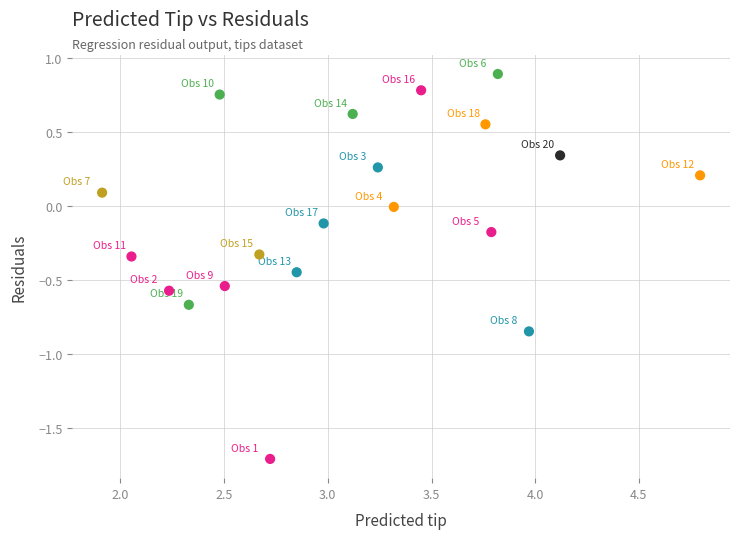

What is the range of Y values (max minus min)?

2.6